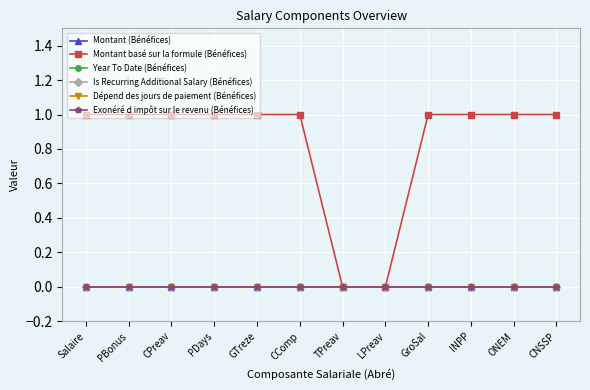

Reading left to right, extract all data points from this chart.

Montant (Bénéfices): Salaire=0	PBonus=0	CPreav=0	PDays=0	GTreze=0	CComp=0	TPreav=0	LPreav=0	GroSal=0	INPP=0	ONEM=0	CNSSP=0
Montant basé sur la formule (Bénéfices): Salaire=1	PBonus=1	CPreav=1	PDays=1	GTreze=1	CComp=1	TPreav=0	LPreav=0	GroSal=1	INPP=1	ONEM=1	CNSSP=1
Year To Date (Bénéfices): Salaire=0	PBonus=0	CPreav=0	PDays=0	GTreze=0	CComp=0	TPreav=0	LPreav=0	GroSal=0	INPP=0	ONEM=0	CNSSP=0
Is Recurring Additional Salary (Bénéfices): Salaire=0	PBonus=0	CPreav=0	PDays=0	GTreze=0	CComp=0	TPreav=0	LPreav=0	GroSal=0	INPP=0	ONEM=0	CNSSP=0
Dépend des jours de paiement (Bénéfices): Salaire=0	PBonus=0	CPreav=0	PDays=0	GTreze=0	CComp=0	TPreav=0	LPreav=0	GroSal=0	INPP=0	ONEM=0	CNSSP=0
Exonéré d impôt sur le revenu (Bénéfices): Salaire=0	PBonus=0	CPreav=0	PDays=0	GTreze=0	CComp=0	TPreav=0	LPreav=0	GroSal=0	INPP=0	ONEM=0	CNSSP=0